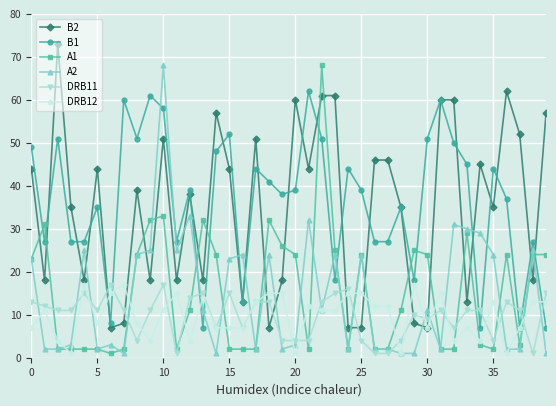

What is the minimum value for B1?

7